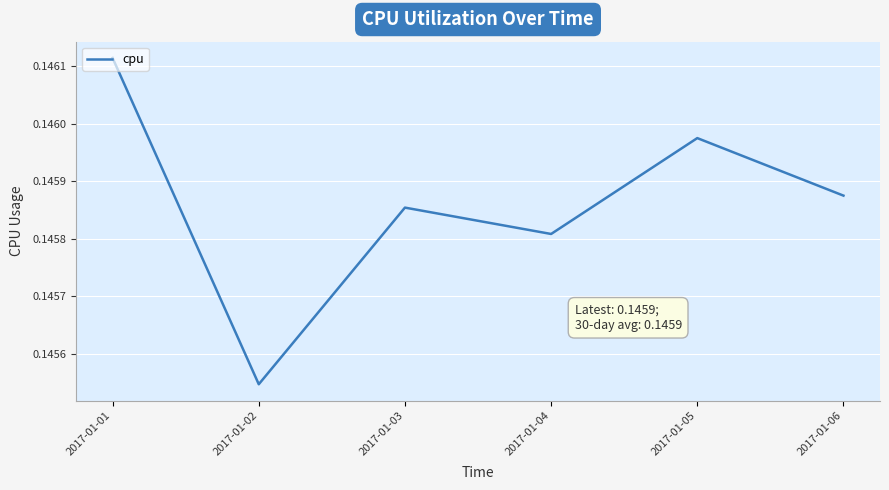

At which label is the value closest to 0?

2017-01-02